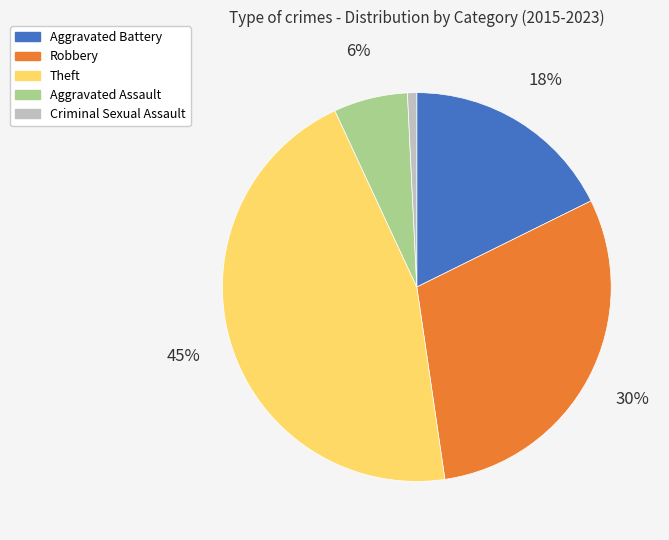

To the nearest percent, what is the average slice percentage?

20%